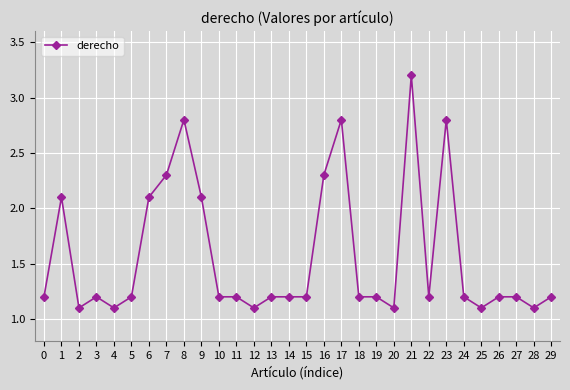

True or false: the data has more than 1 interior local peaks.

True